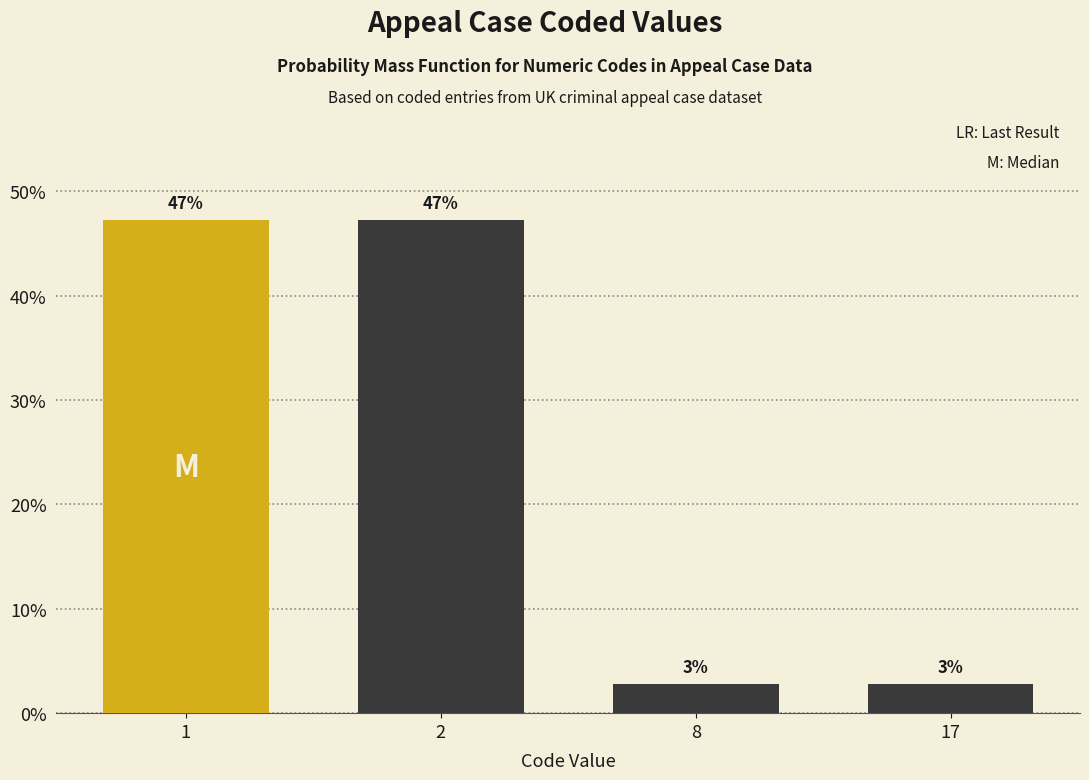

What is the maximum value shown in the chart?

47.2